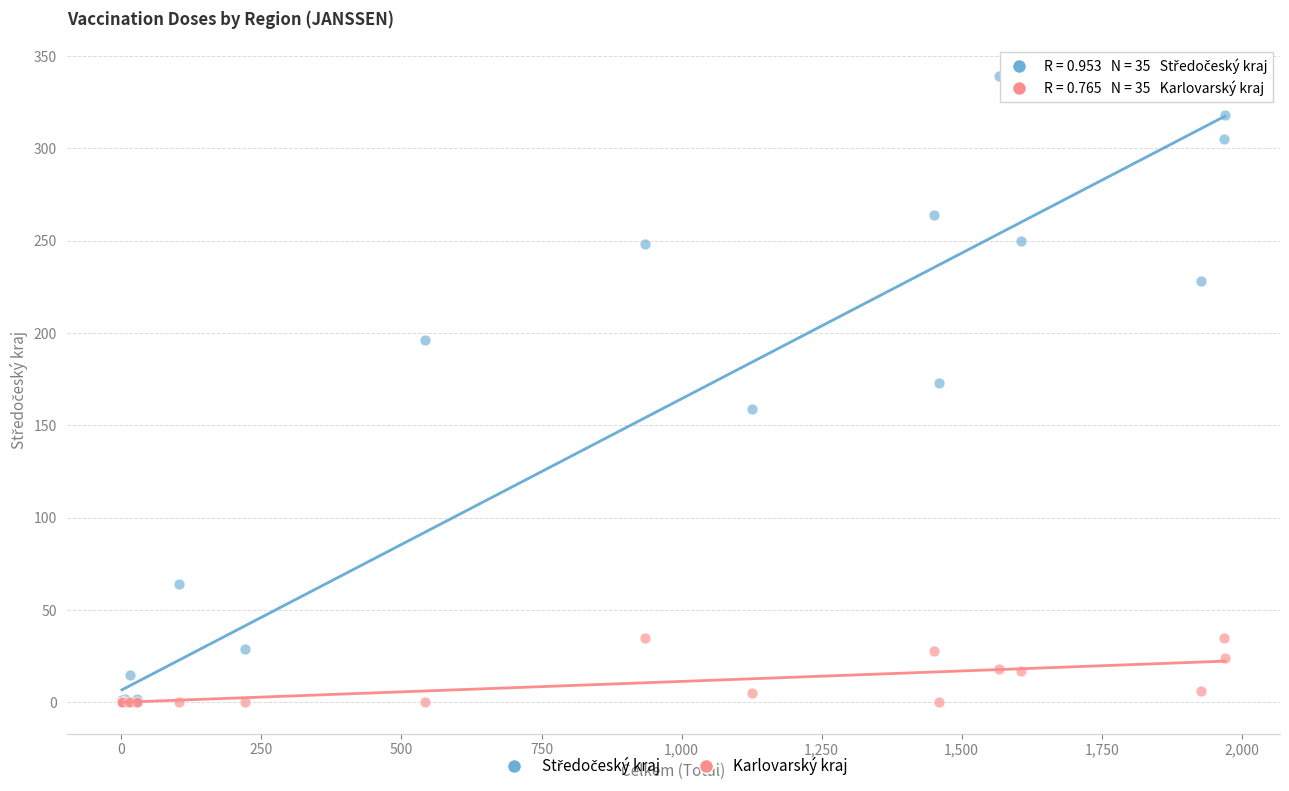

Across all series, what Y value is closest to 169?

173